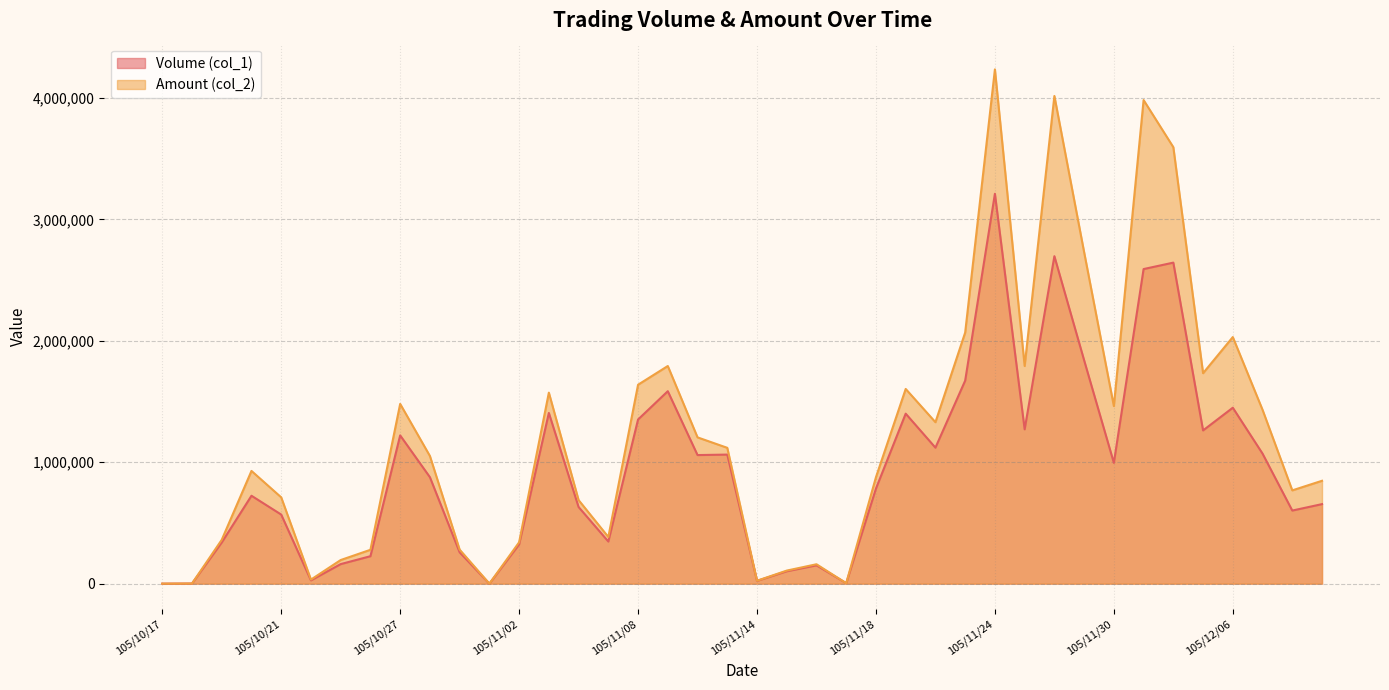

How many intersections are there between Amount (col_2) and Volume (col_1)?

2